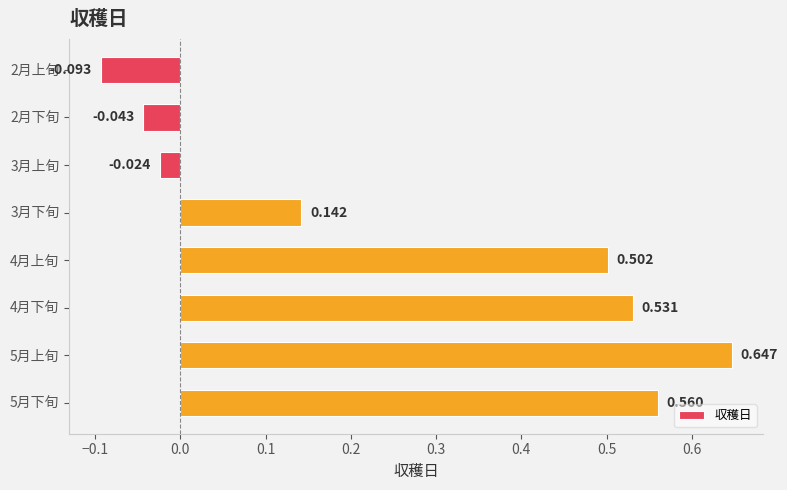

At which category does the chart reach its peak across all series?

5月上旬